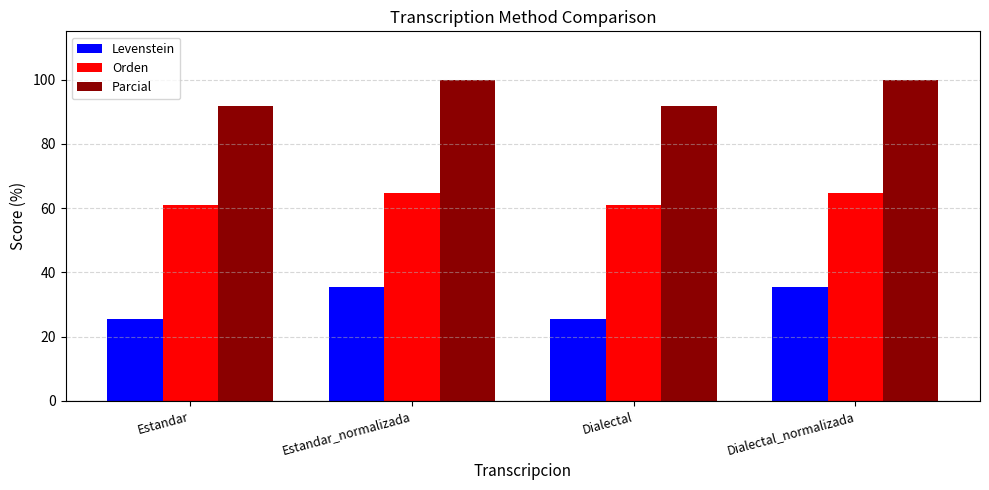

What is the average value of the Orden series?

62.9